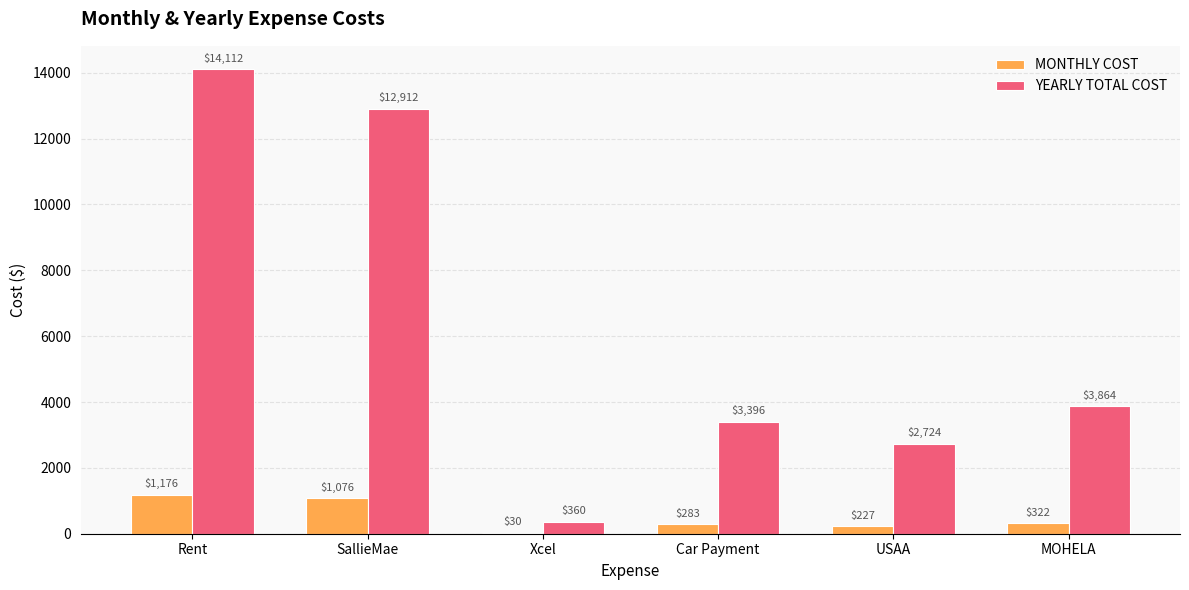

What are all the series names shown in the legend?

MONTHLY COST, YEARLY TOTAL COST